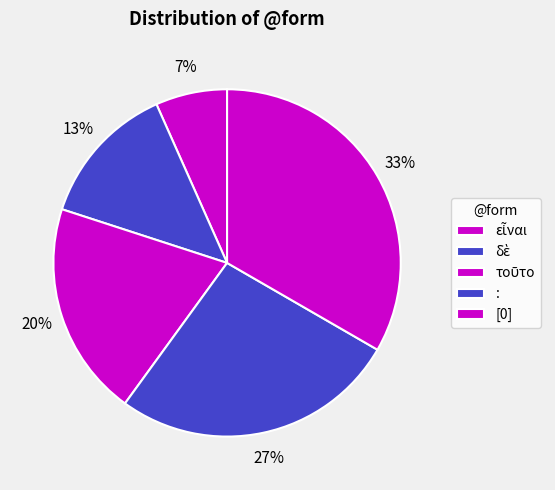

How many slices are in this pie chart?

5